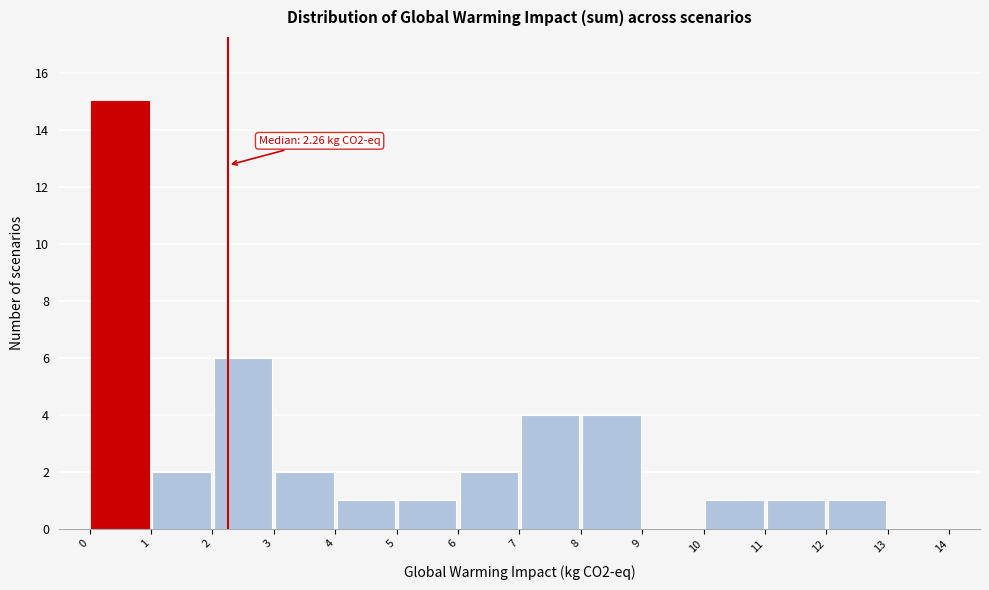

Over which range of the x-axis is the bar tallest?

0 to 1